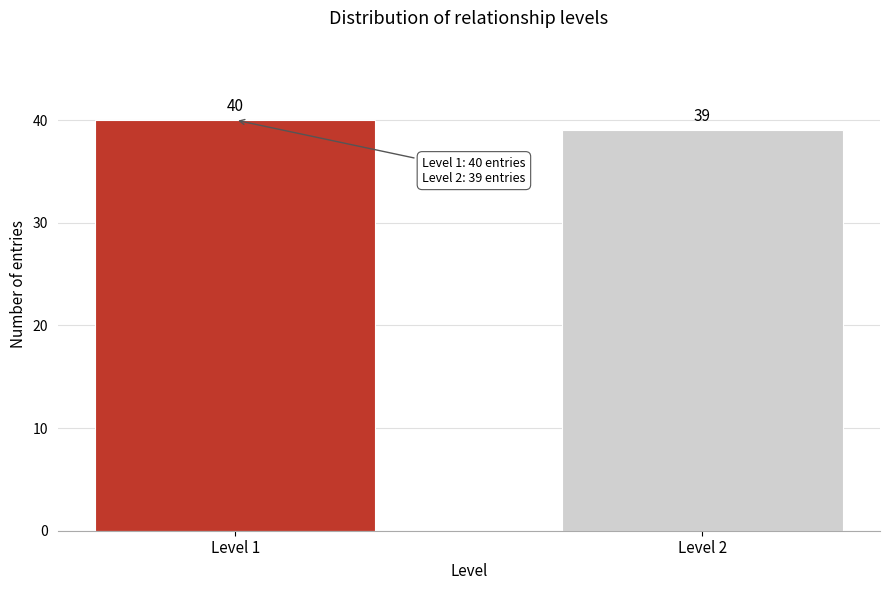

Reading right to left, what are all the values shown in this chart?

39	40